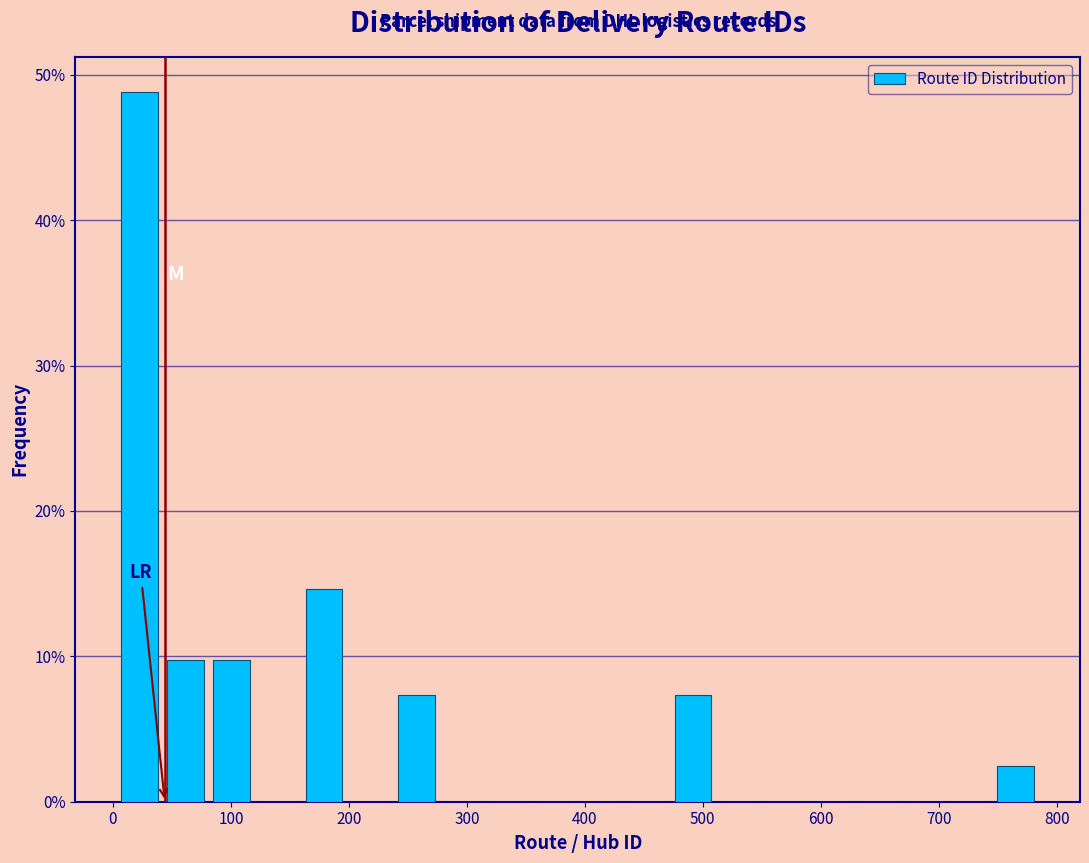

Read against the x-axis, roughly where is the centre of the tallest bar?

20